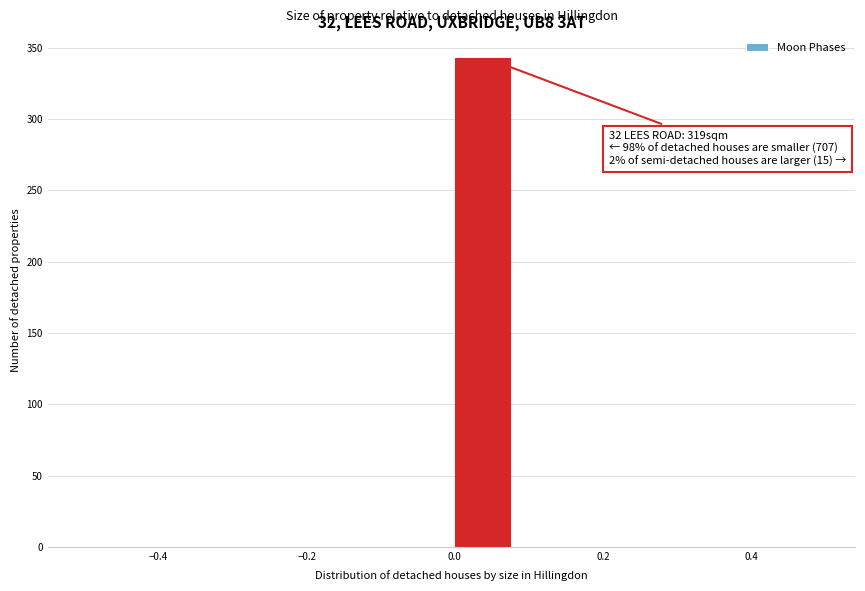

Which range on the x-axis has the tallest bar?

0.00 to 0.08